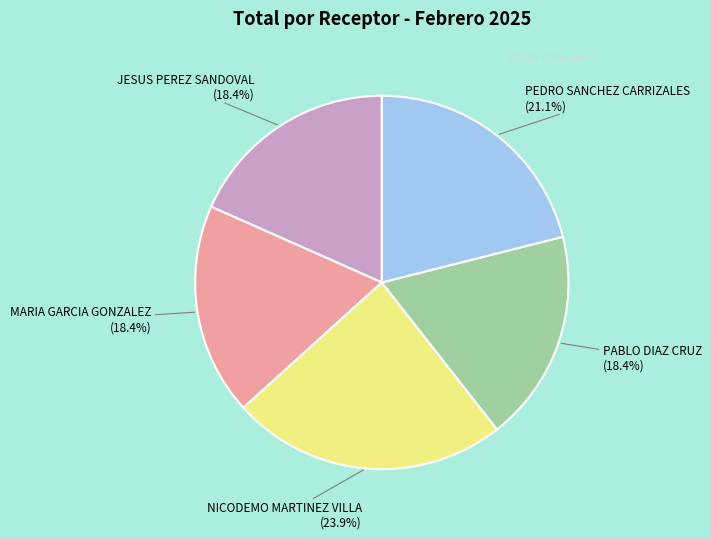

Is there any slice that represents more than half of the pie?

No